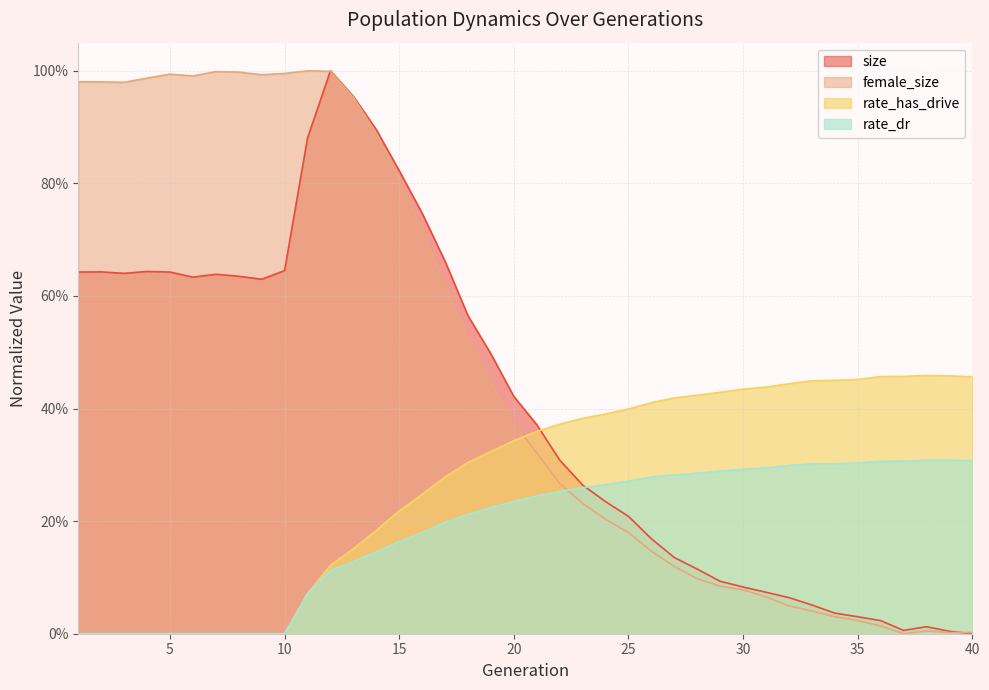

Which has a higher value, 29 or 23?

23